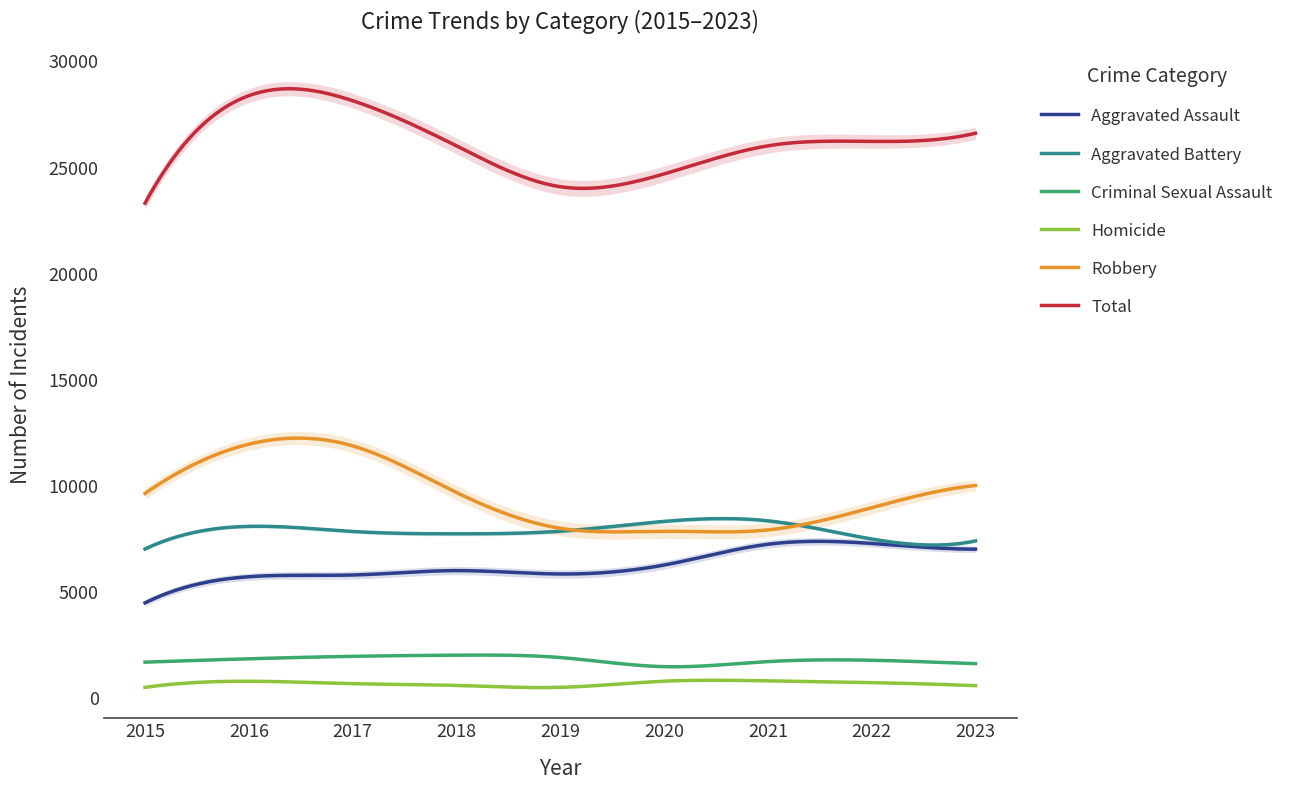

Which category has the highest value across all series?

2016